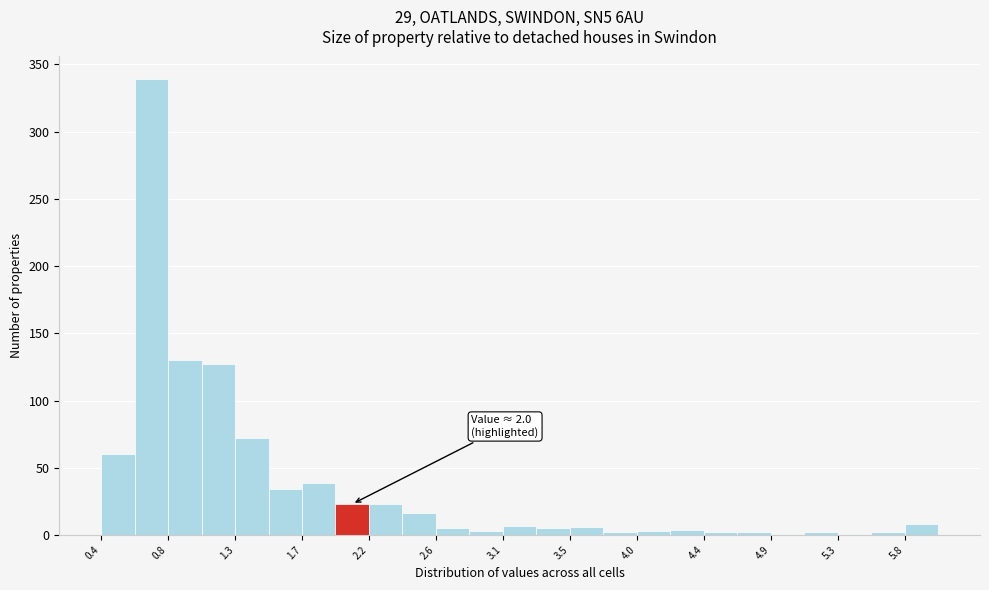

Over which range of the x-axis is the bar tallest?

0.60 to 0.85